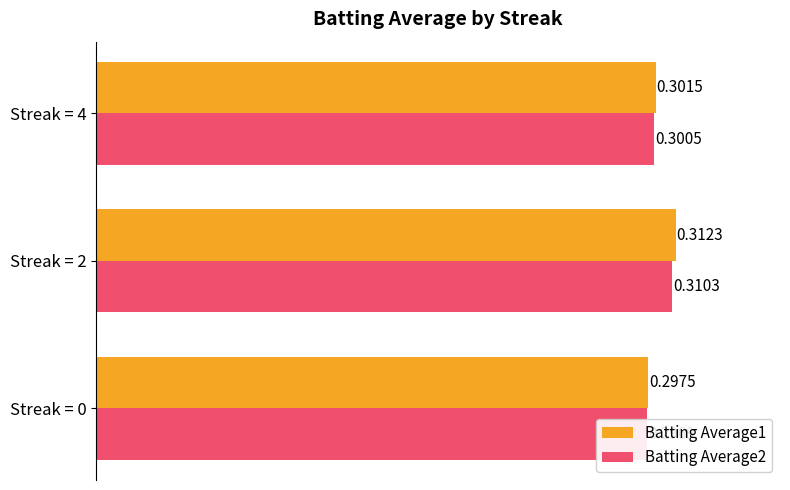

Between Streak = 2 and Streak = 0, which is larger?

Streak = 2